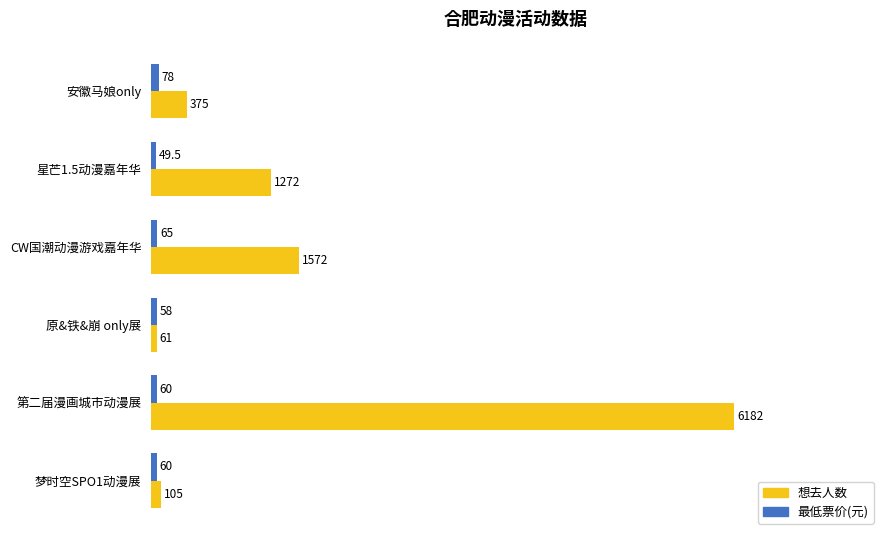

How many series are shown in this chart?

2